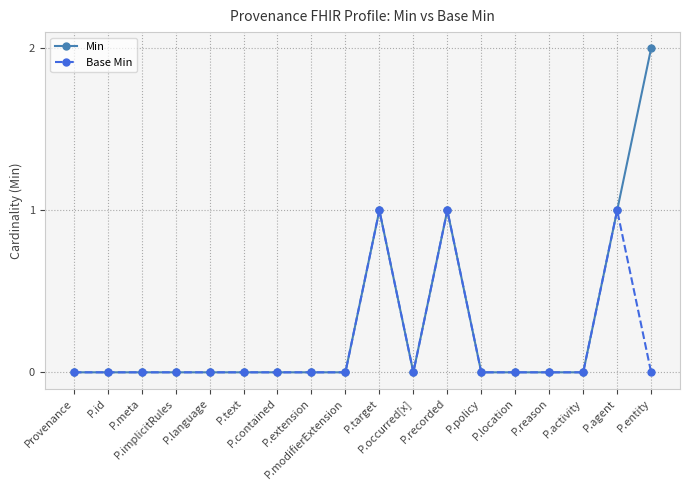

True or false: Min has a value of 1 at P.text.

False